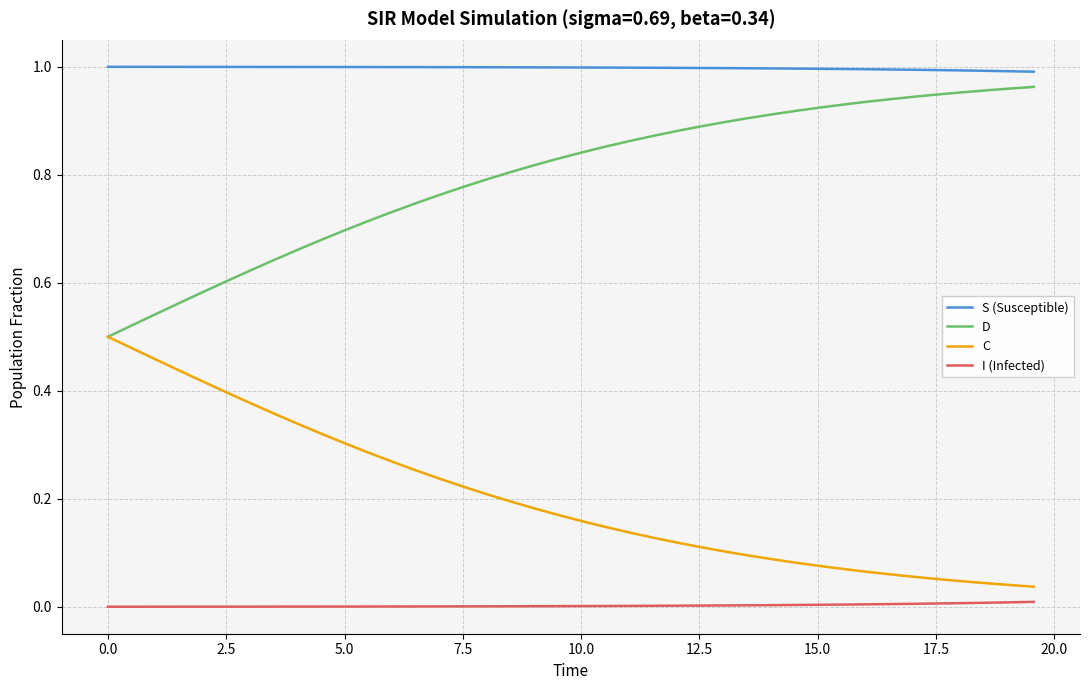

True or false: C and I (Infected) intersect in this chart.

False